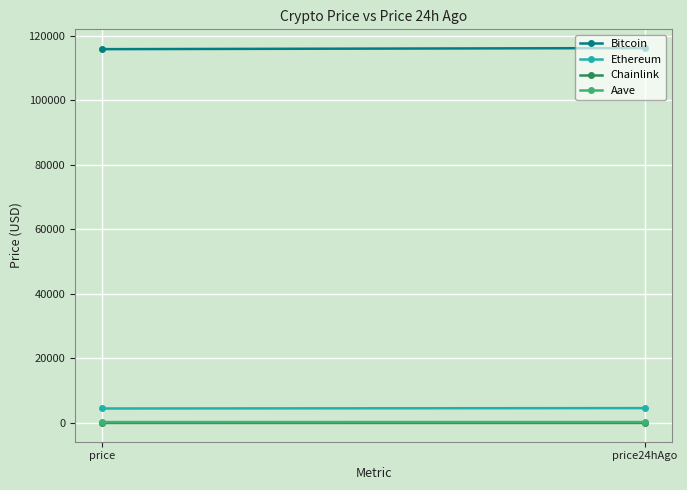

Which label corresponds to the smallest value in the chart?

price